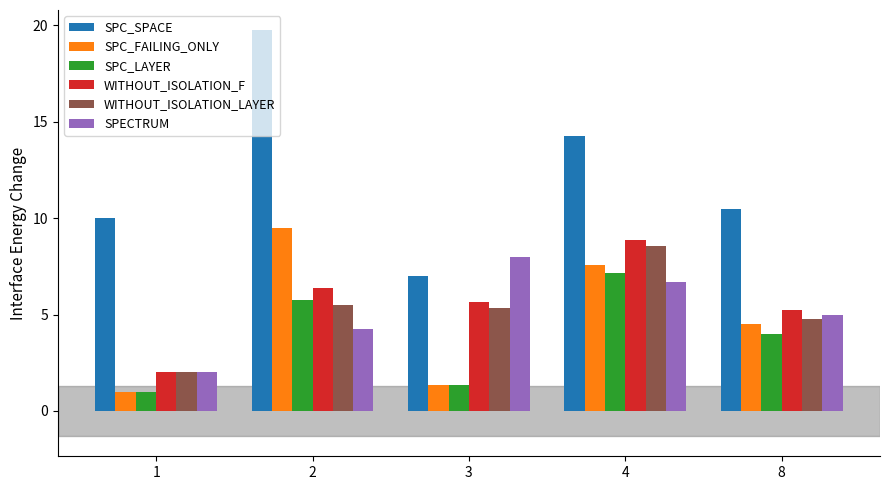

Is it true that WITHOUT_ISOLATION_F equals 12.8 at 4?

False